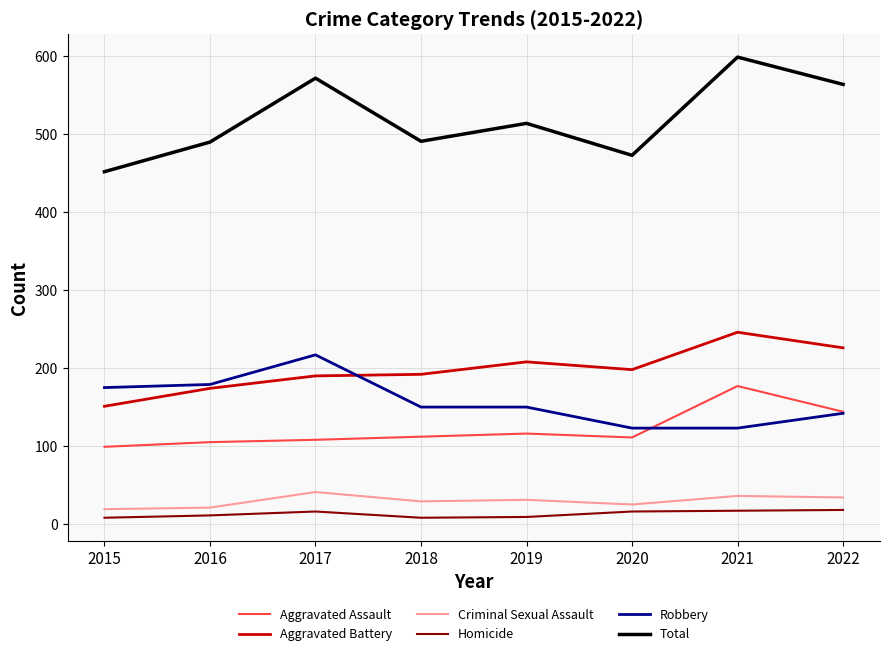

Is the value of Robbery at 2018 greater than the value of Aggravated Assault at 2020?

Yes